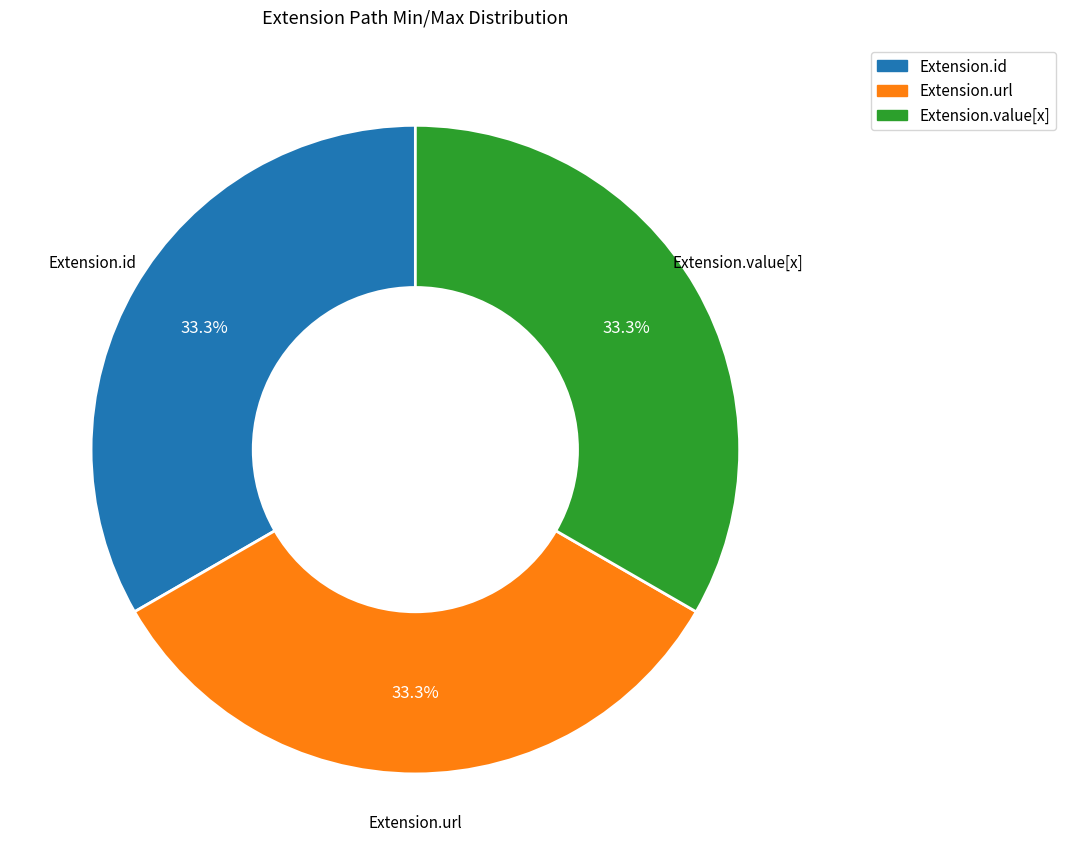

Is there a majority slice in this chart?

No